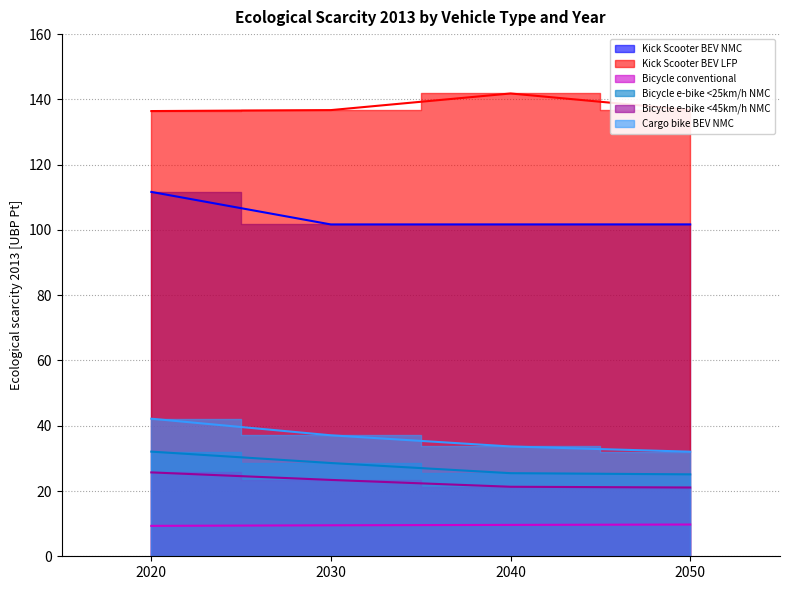

True or false: Kick Scooter BEV LFP has a value of 238.6 at 2030.

False